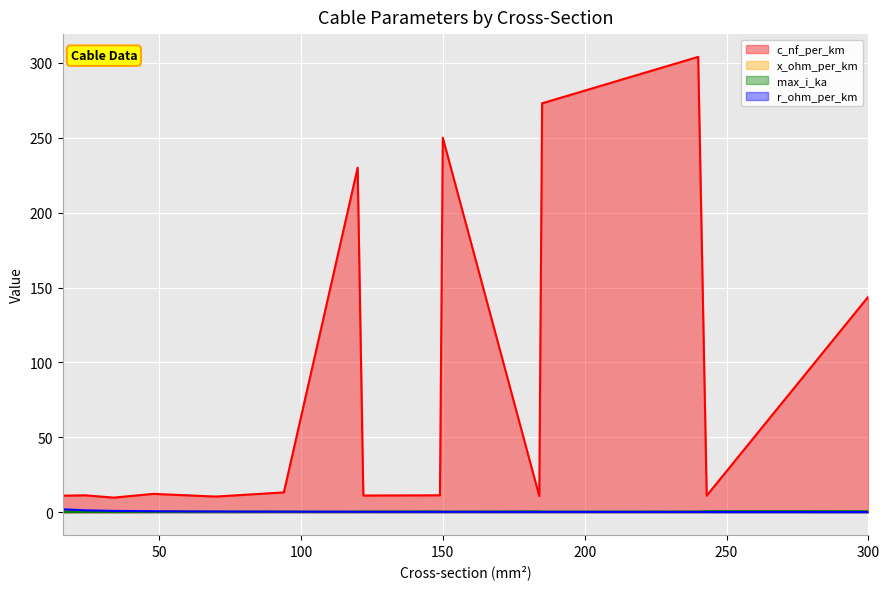

How many max_i_ka values are between 0 and 1?

15